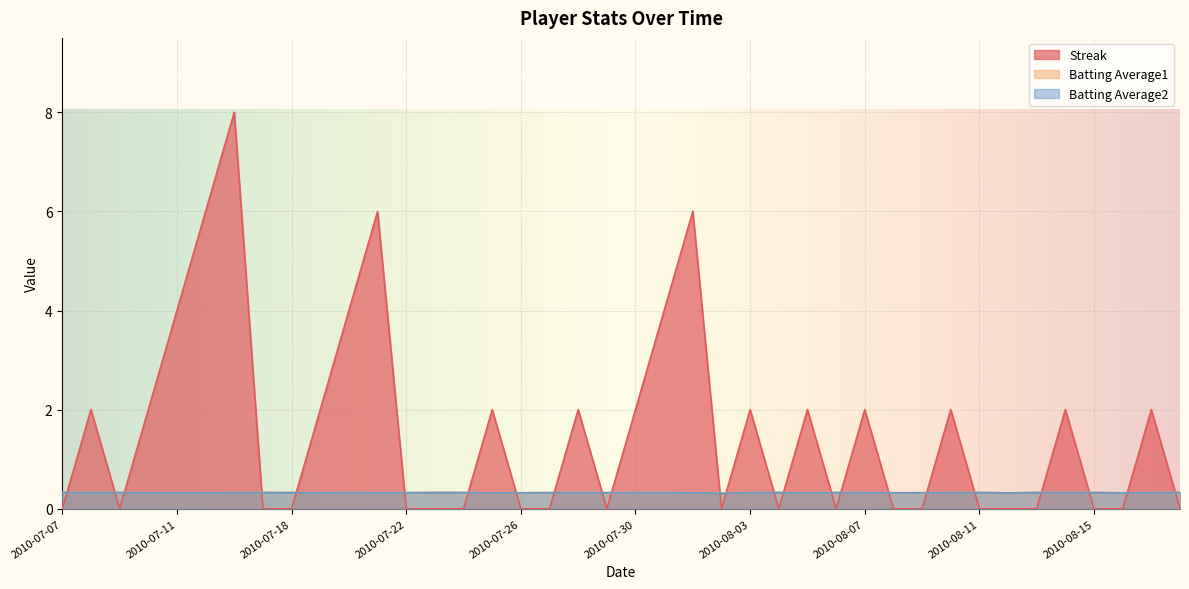

Is the value of Batting Average2 at 2010-08-06 greater than the value of Streak at 2010-08-01?

No